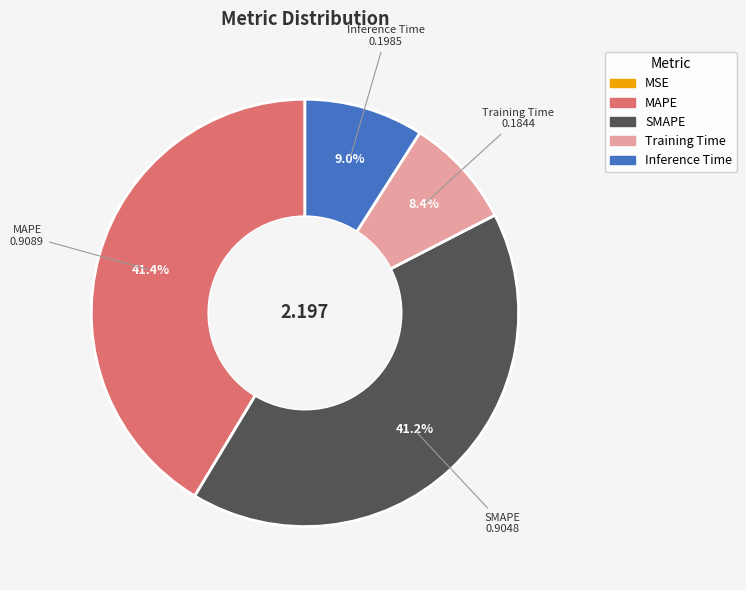

Does any single category account for the majority?

No